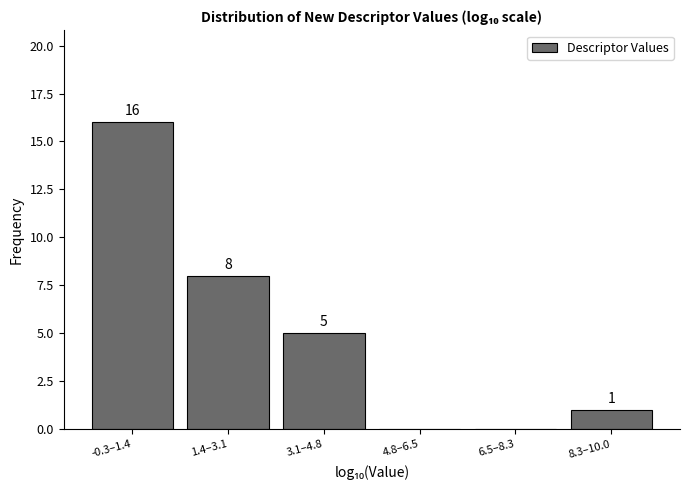

Reading left to right, list all the values displayed in this chart.

-0.3–1.4=16	1.4–3.1=8	3.1–4.8=5	4.8–6.5=0	6.5–8.3=0	8.3–10.0=1